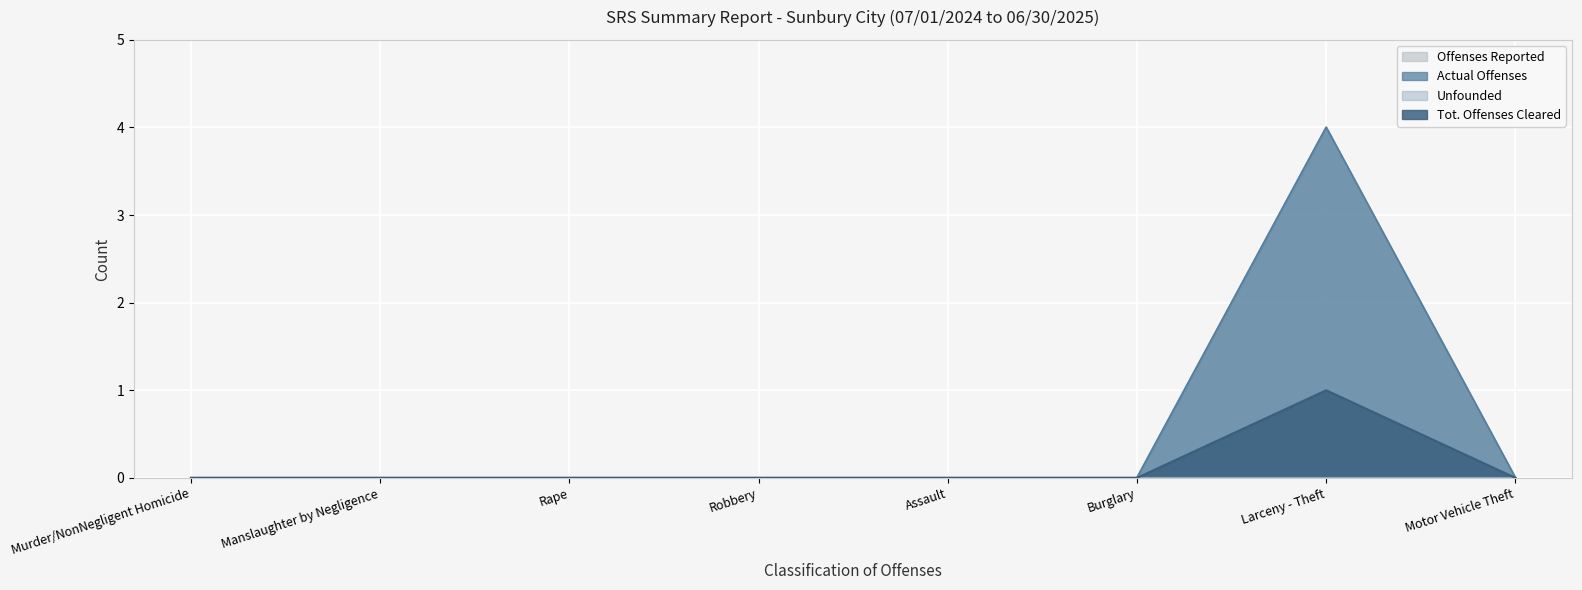

Between Robbery and Motor Vehicle Theft, which series saw the biggest shift?

Offenses Reported